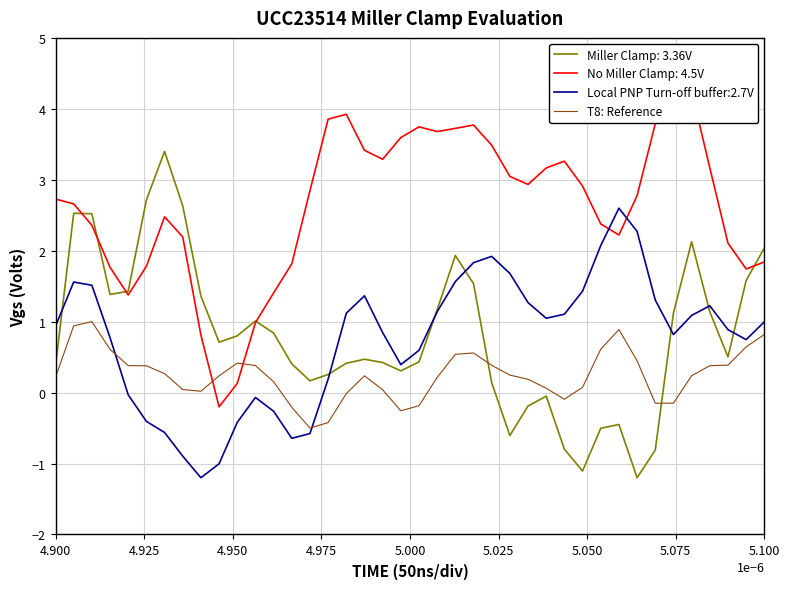

What is the lowest value of the Local PNP Turn-off buffer:2.7V series?

-1.2